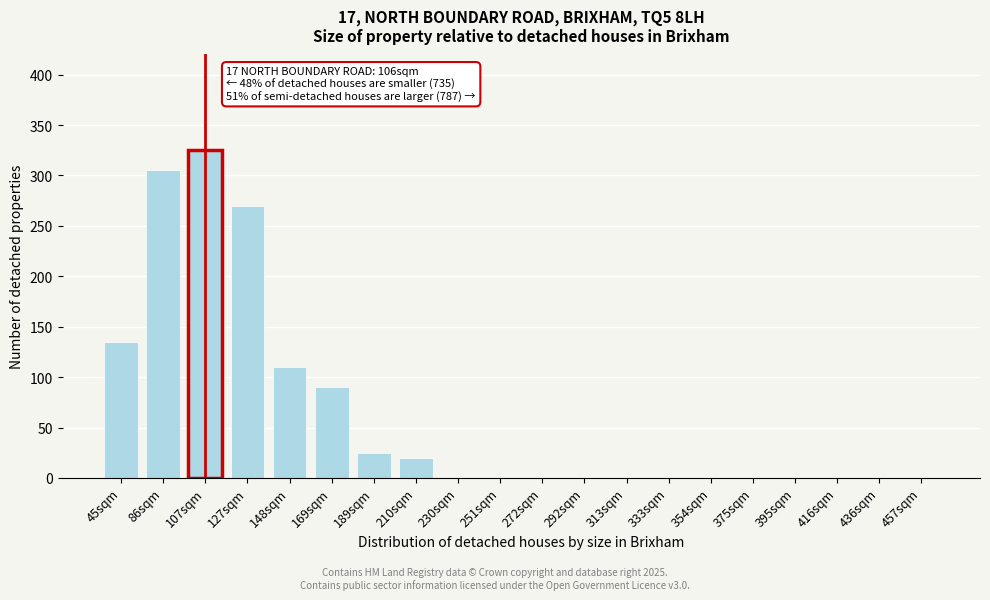

Reading left to right, extract all data points from this chart.

45sqm=135	86sqm=305	107sqm=325	127sqm=270	148sqm=110	169sqm=90	189sqm=25	210sqm=20	230sqm=0	251sqm=0	272sqm=0	292sqm=0	313sqm=0	333sqm=0	354sqm=0	375sqm=0	395sqm=0	416sqm=0	436sqm=0	457sqm=0